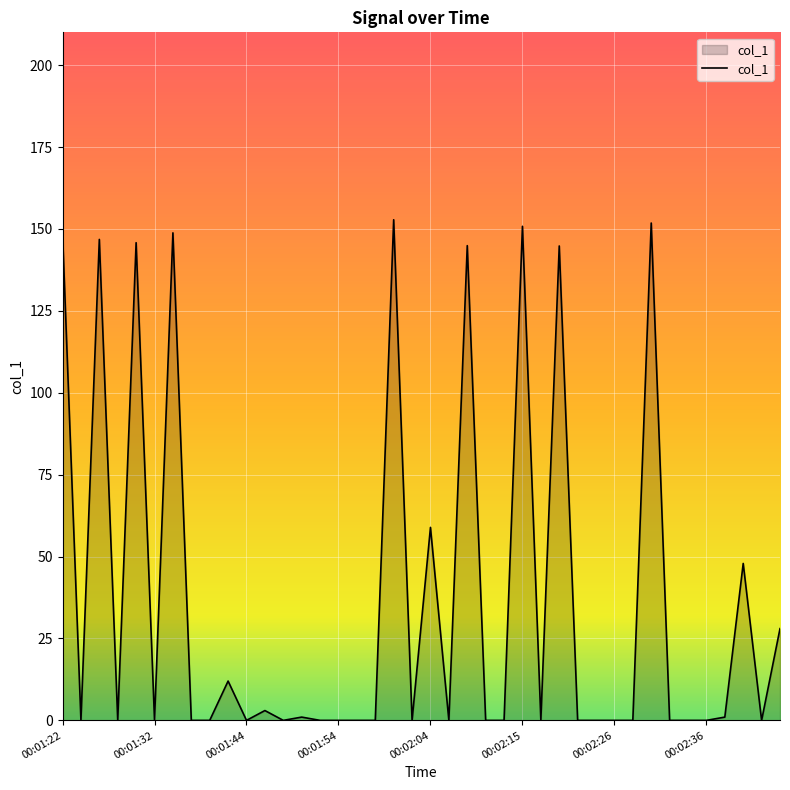

What is the greatest value displayed?

152.8